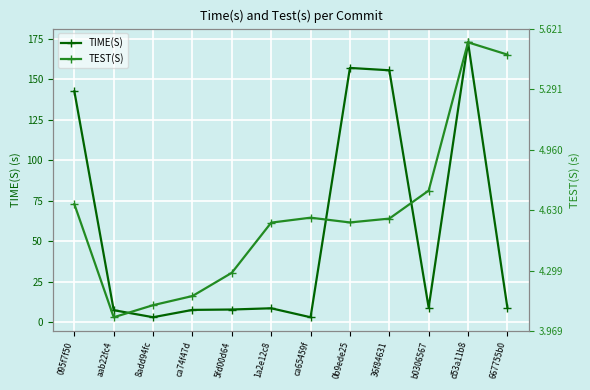

Between 8add94fc and 0b9ede25, which series saw the biggest shift?

TIME(S)